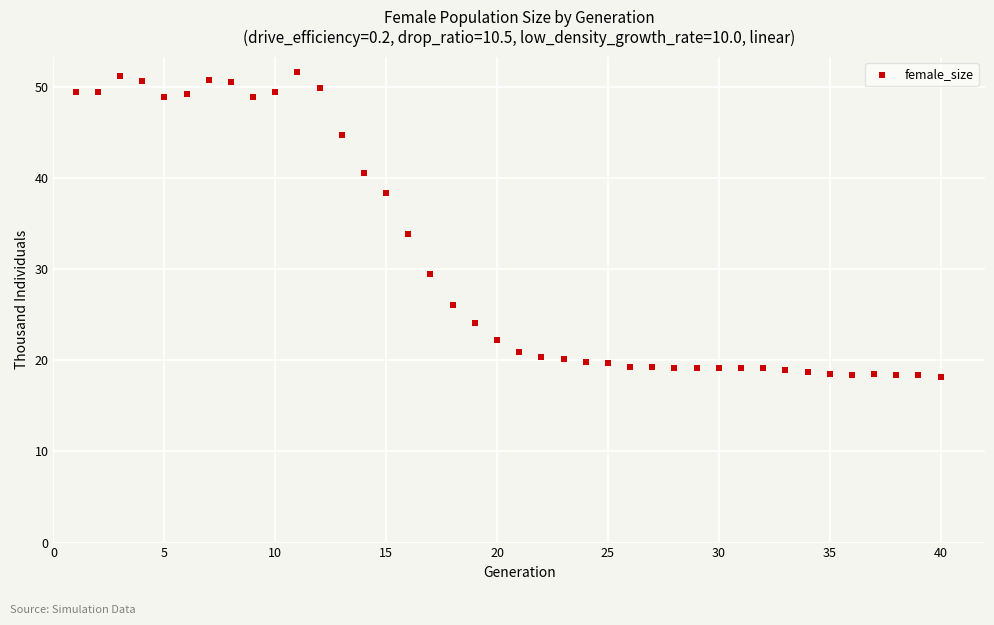

What is the range of Y values (max minus min)?

33.5